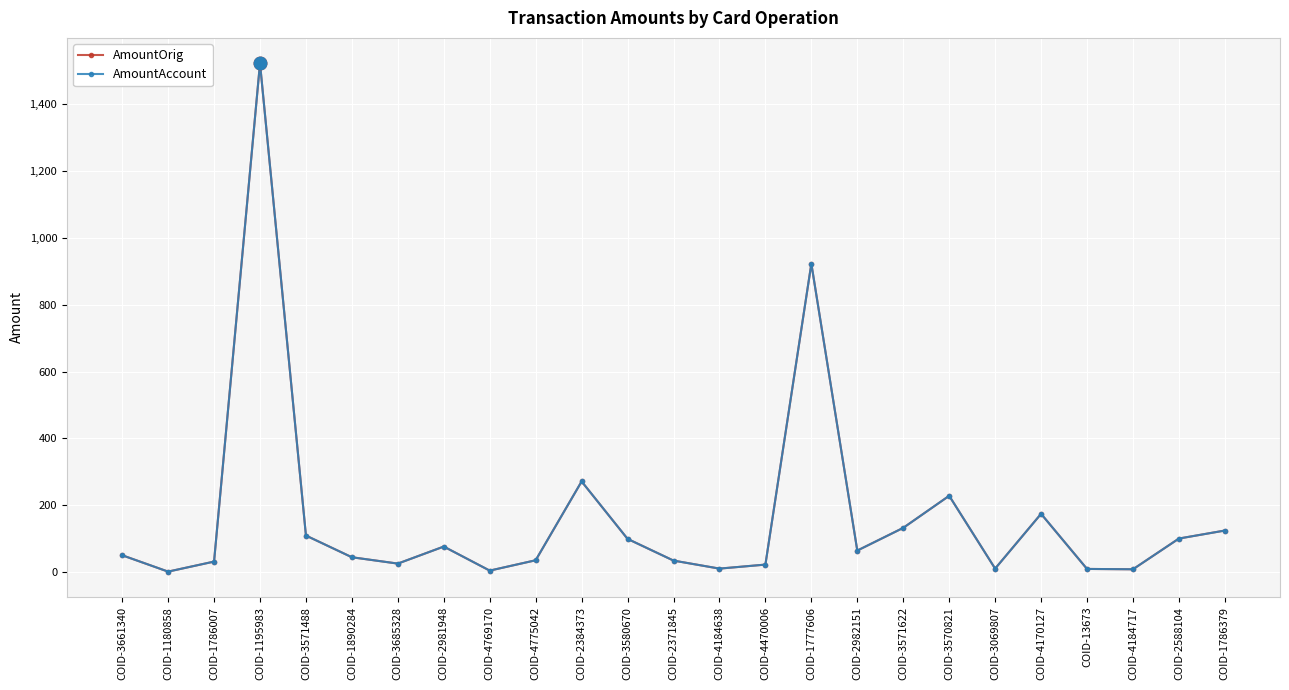

Read the AmountAccount value at COID-4170127.

174